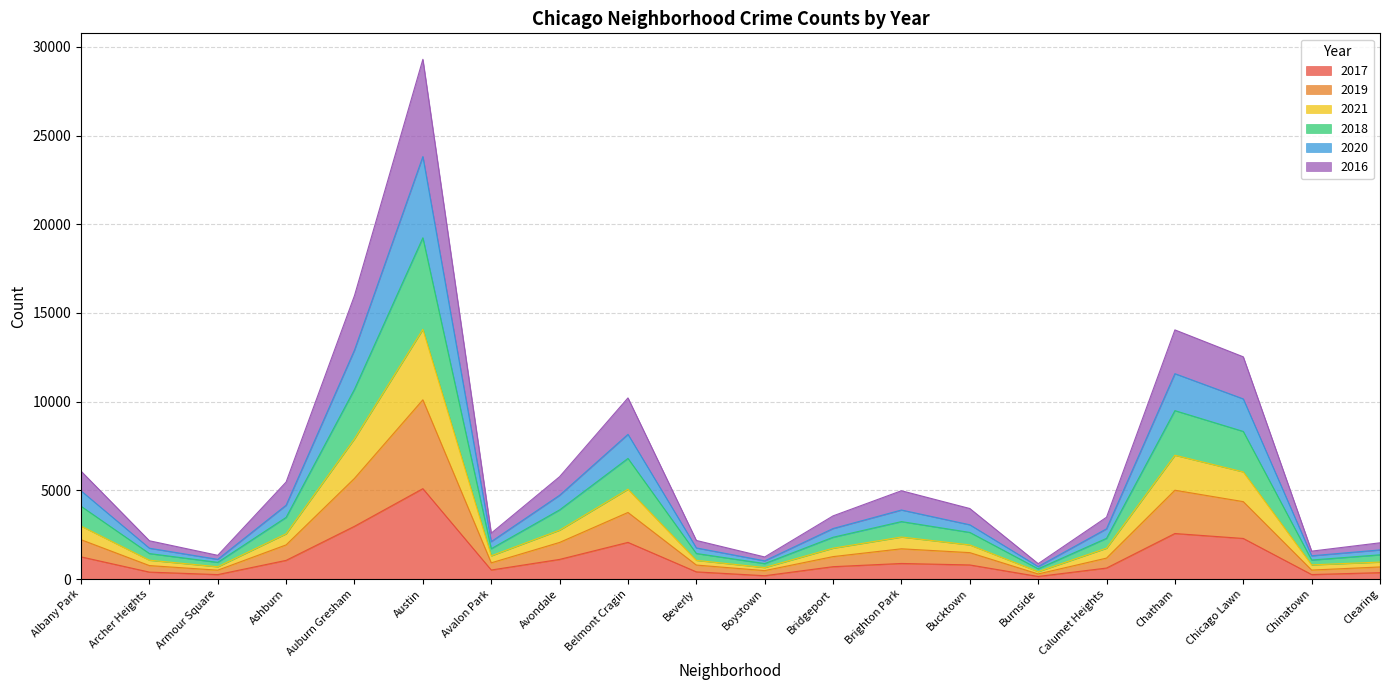

In 2016, how many points are lower than both neighbors (excluding endpoints)?

5